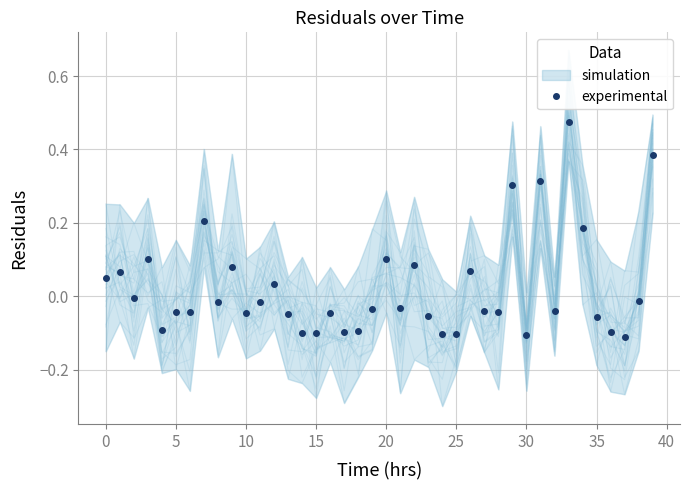

How many negative values are there?

26